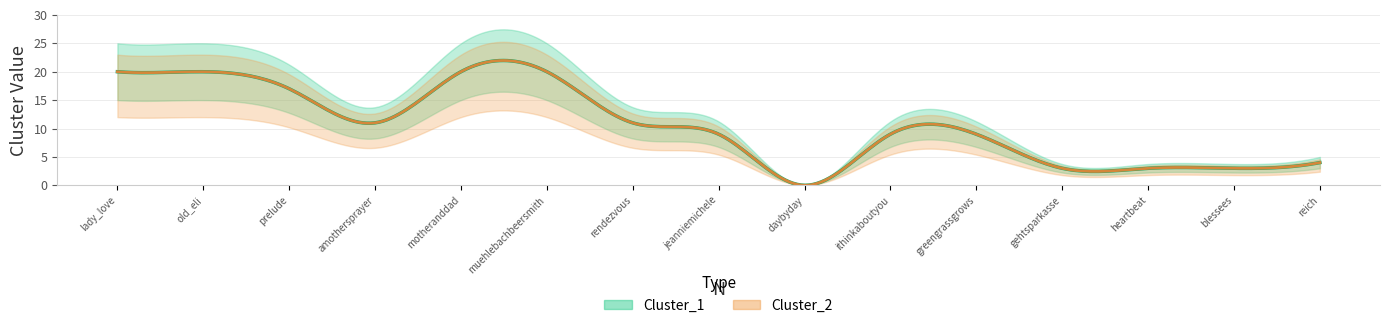

Reading right to left, what are all the values shown in this chart?

Cluster_1: 4	3	3	3	9	9	0	9	11	20	20	11	17	20	20
Cluster_2: 4	3	3	3	9	9	0	9	11	20	20	11	17	20	20